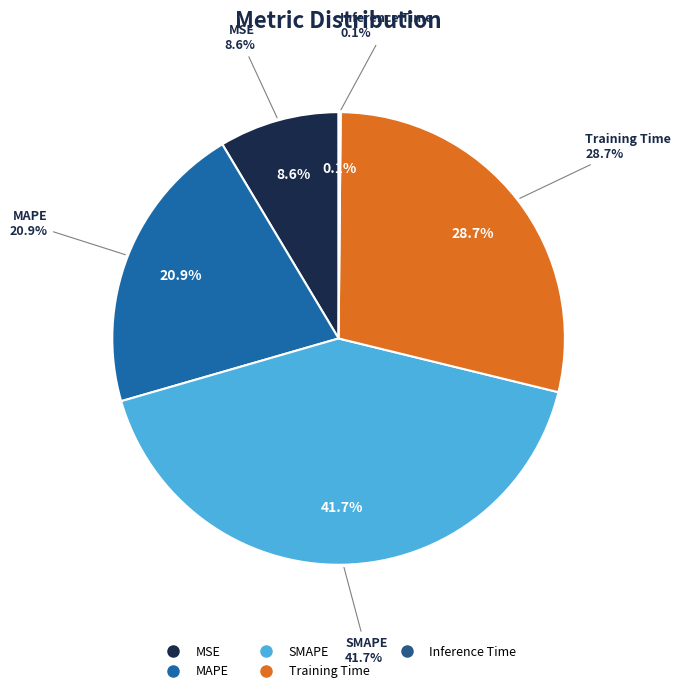

How many slices are in this pie chart?

5